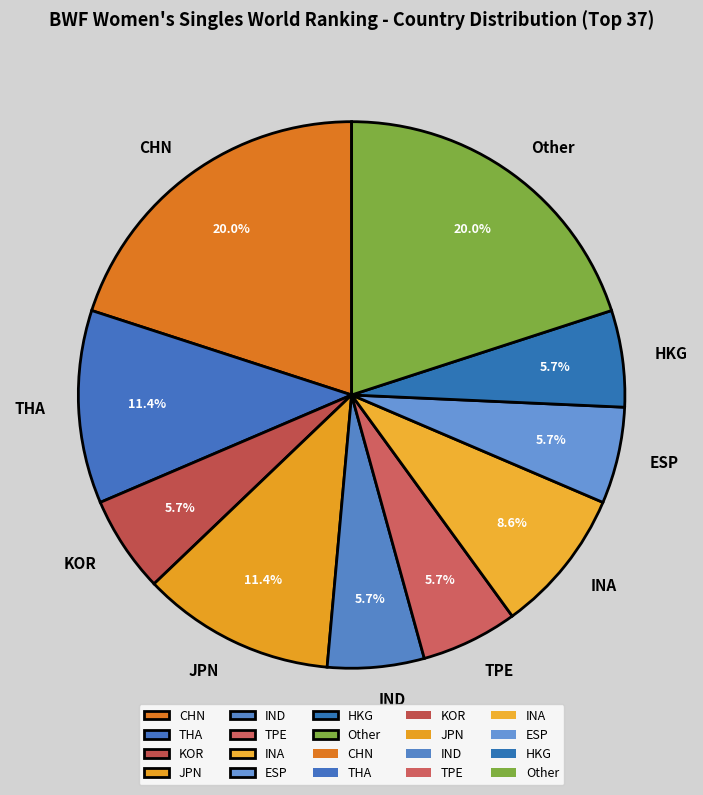

What percentage is the CHN slice, to the nearest percent?

20%